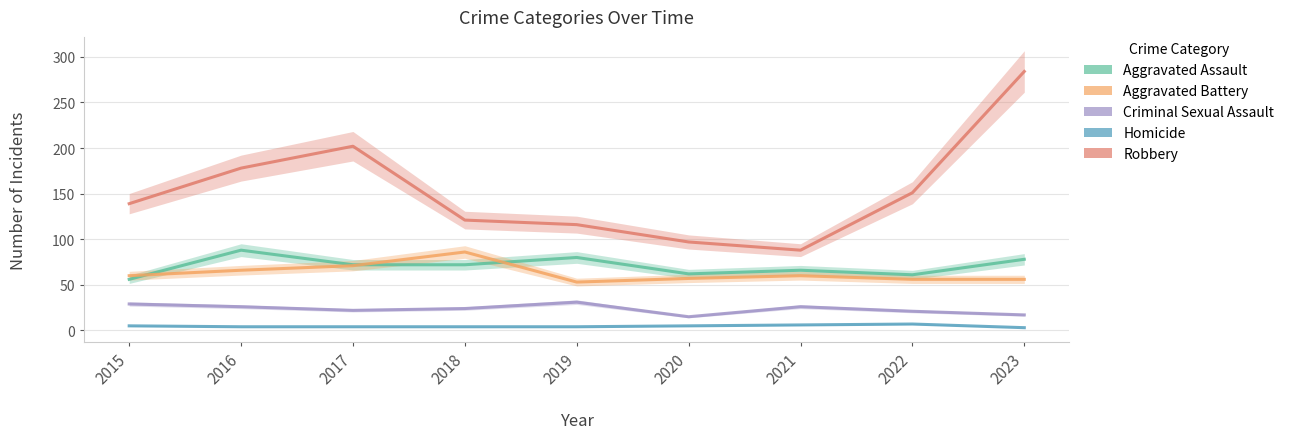

How many Homicide values are between 4 and 5?

6